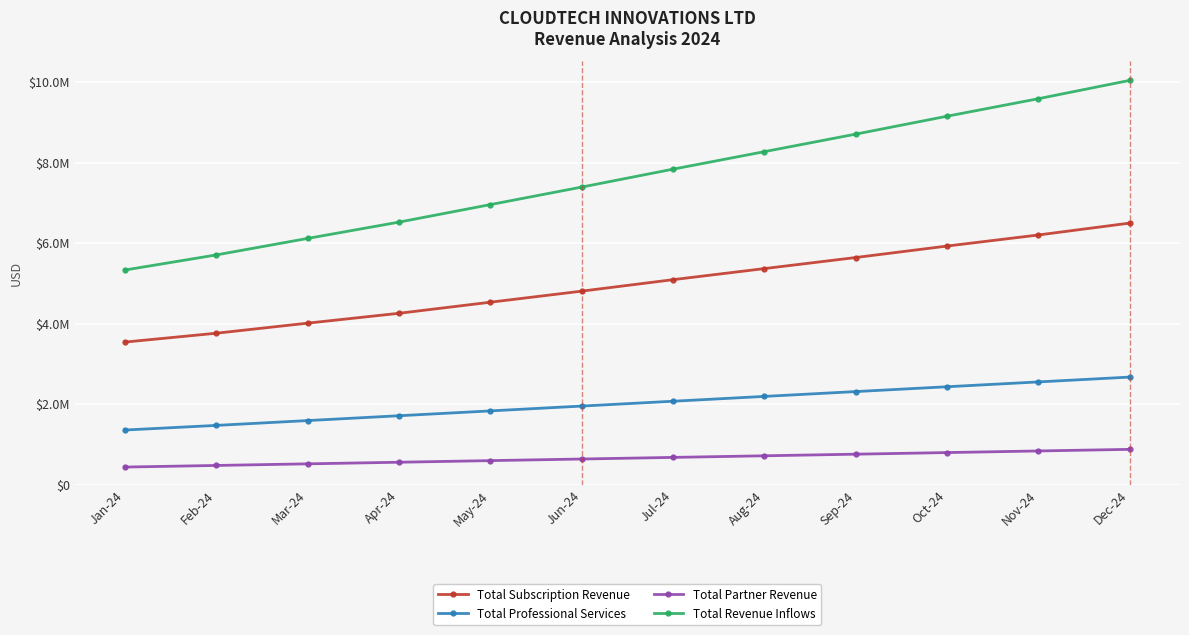

Which label corresponds to the smallest value in the chart?

Jan-24